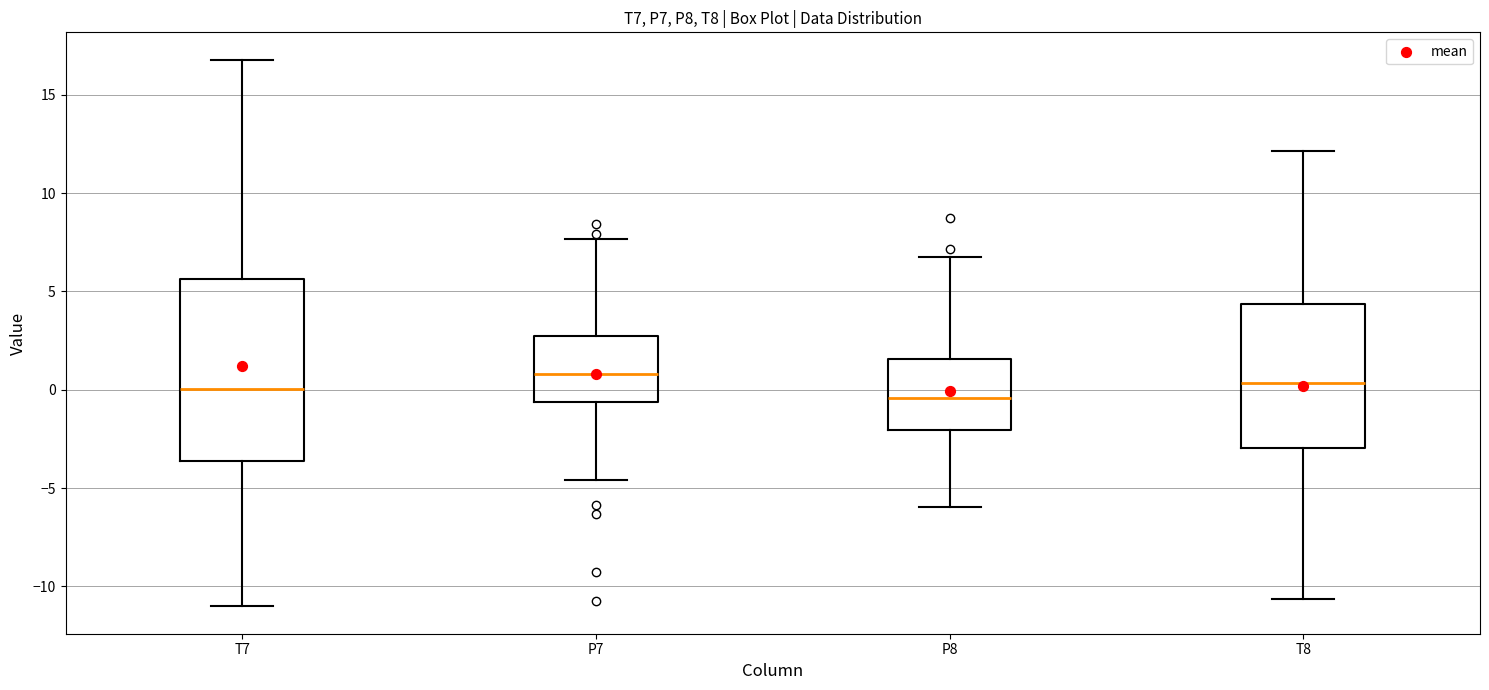

Reading left to right, transcribe this box plot: for each box, give where its median line is, the range the box spans, and where its two whiskers end, as read against the y-axis. The values are not printed on the chart, so give them approximately, as read against the axis.

T7: median 0.0, box -3.5 to 5.5, whiskers -11.0 to 17.0
P7: median 1.0, box -0.5 to 2.5, whiskers -4.5 to 7.5
P8: median -0.5, box -2.0 to 1.5, whiskers -6.0 to 7.0
T8: median 0.5, box -3.0 to 4.5, whiskers -10.5 to 12.0